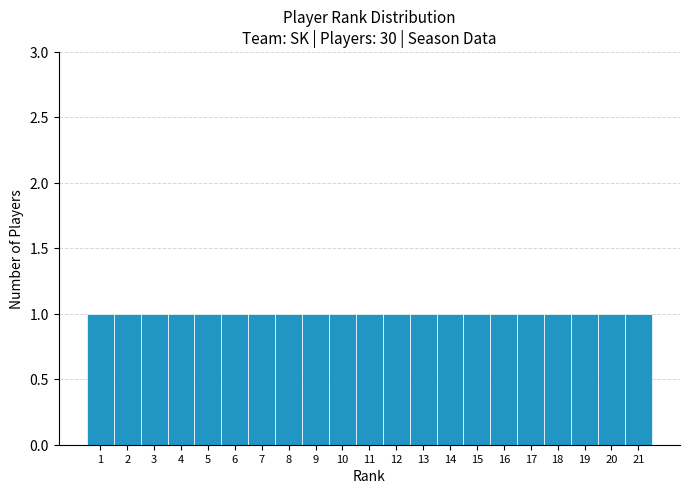

How tall is the bar that spans 17.5 to 18.5 on the x-axis? The values are not printed on the chart, so give them approximately, as read against the axis.

1